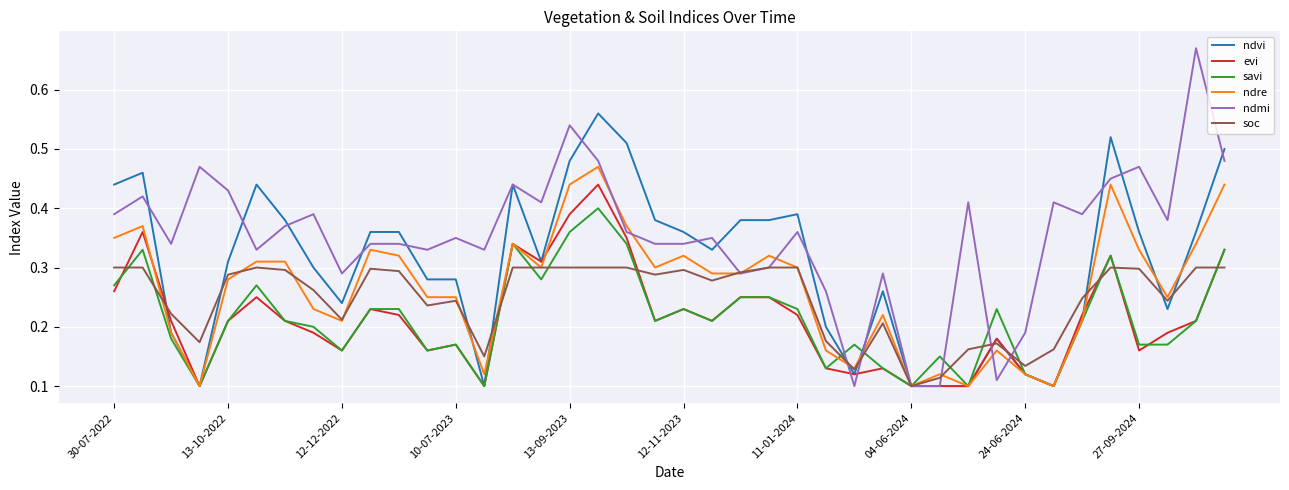

List the series in order of their peak value, highest first.

ndmi, ndvi, ndre, evi, savi, soc